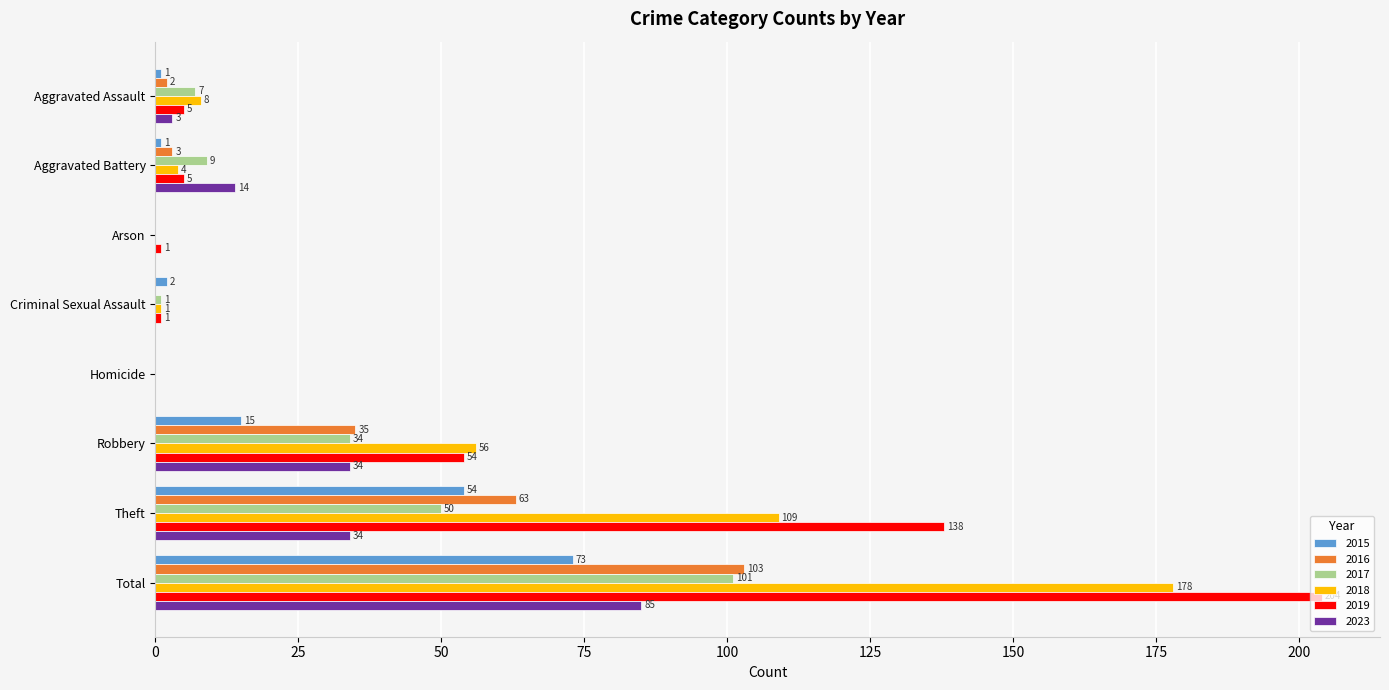

What is the sum of all 2018 values?

356